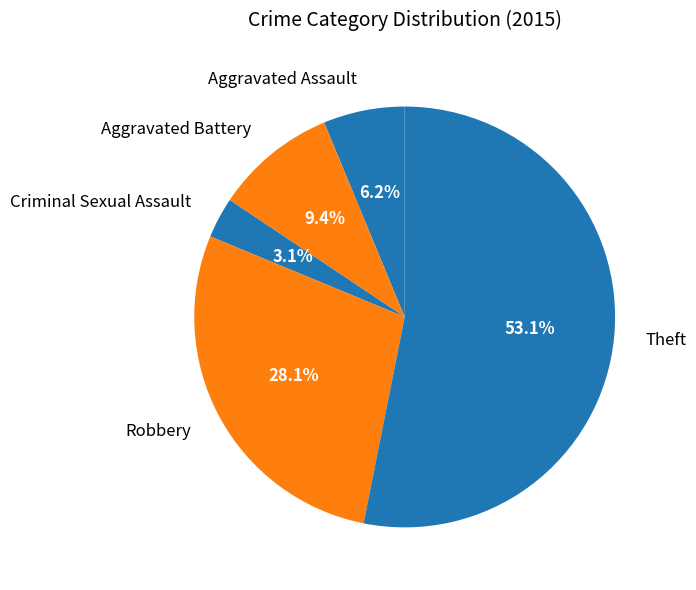

Rank the categories by value from lowest to highest.

Criminal Sexual Assault, Aggravated Assault, Aggravated Battery, Robbery, Theft